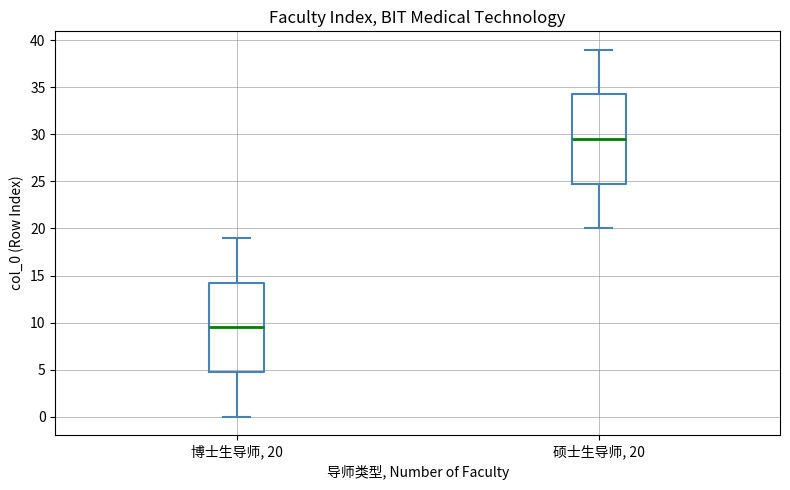

Reading left to right, read every box against the y-axis: the position of its median line, the range the box covers, and the ends of its whiskers. The values are not printed on the chart, so give them approximately, as read against the axis.

博士生导师, 20: median 9.5, box 5.0 to 14.5, whiskers 0.0 to 19.0
硕士生导师, 20: median 29.5, box 25.0 to 34.5, whiskers 20.0 to 39.0